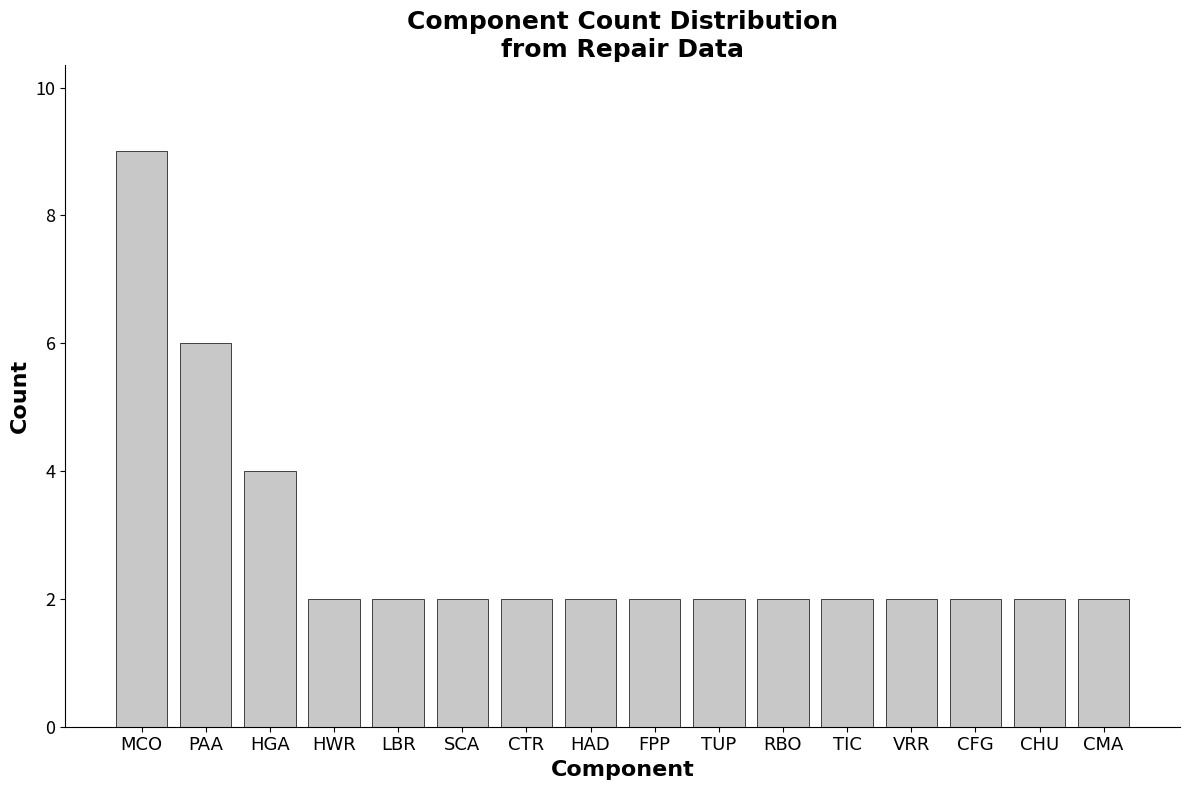

What is the sum of the values at CHU and TIC?

4